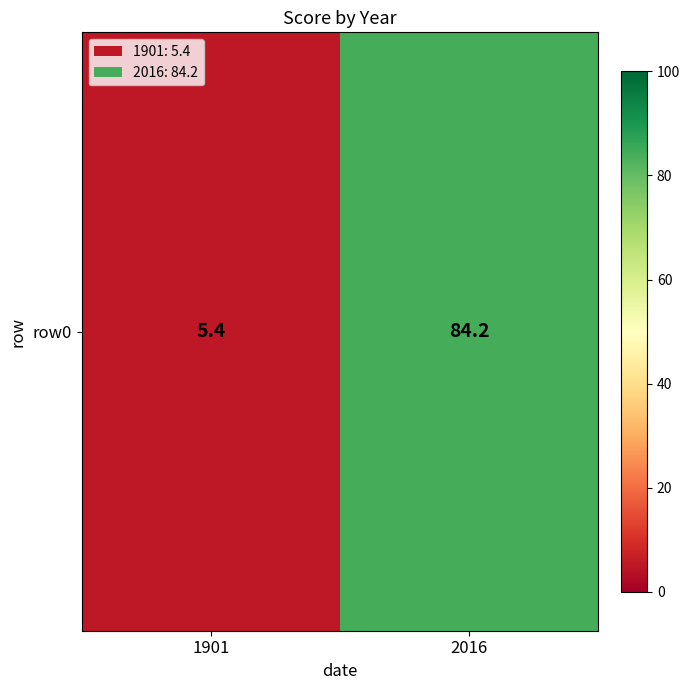

Reading left to right, list all the values displayed in this chart.

1901=5.4	2016=84.2